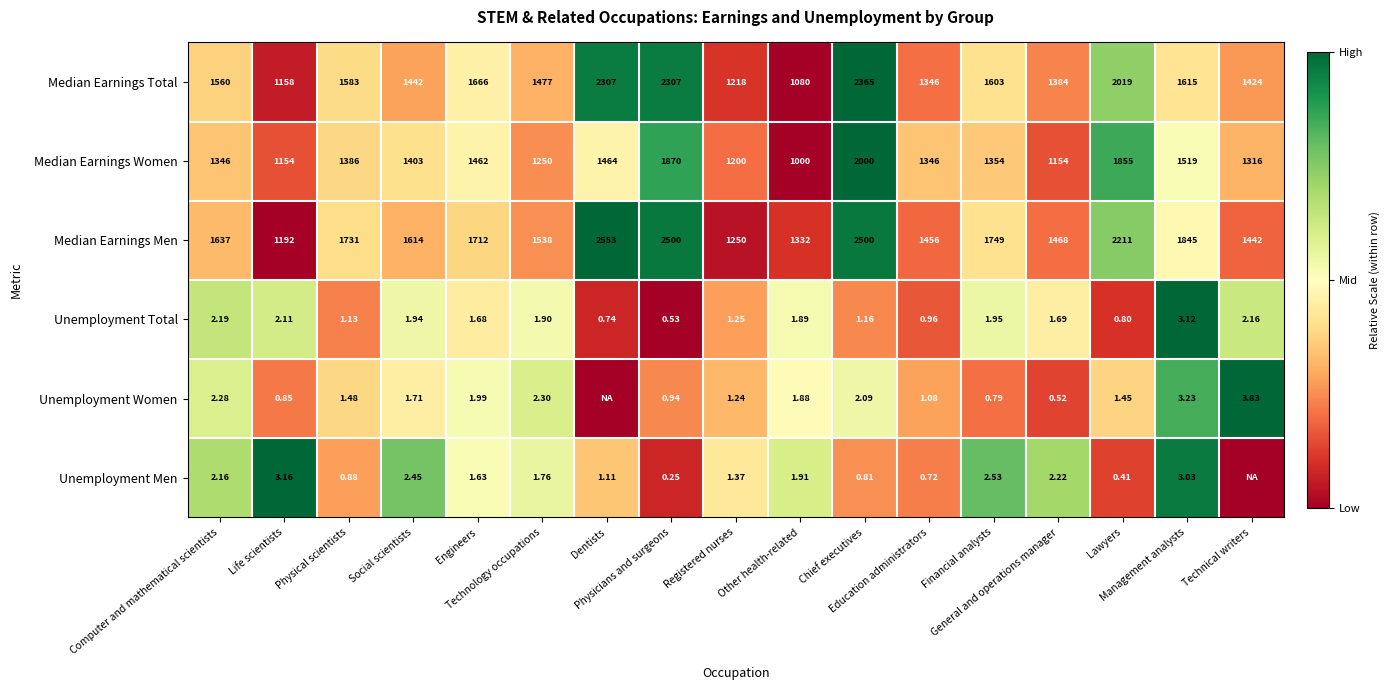

How many values in the Median Earnings Total series are below 1560?

8